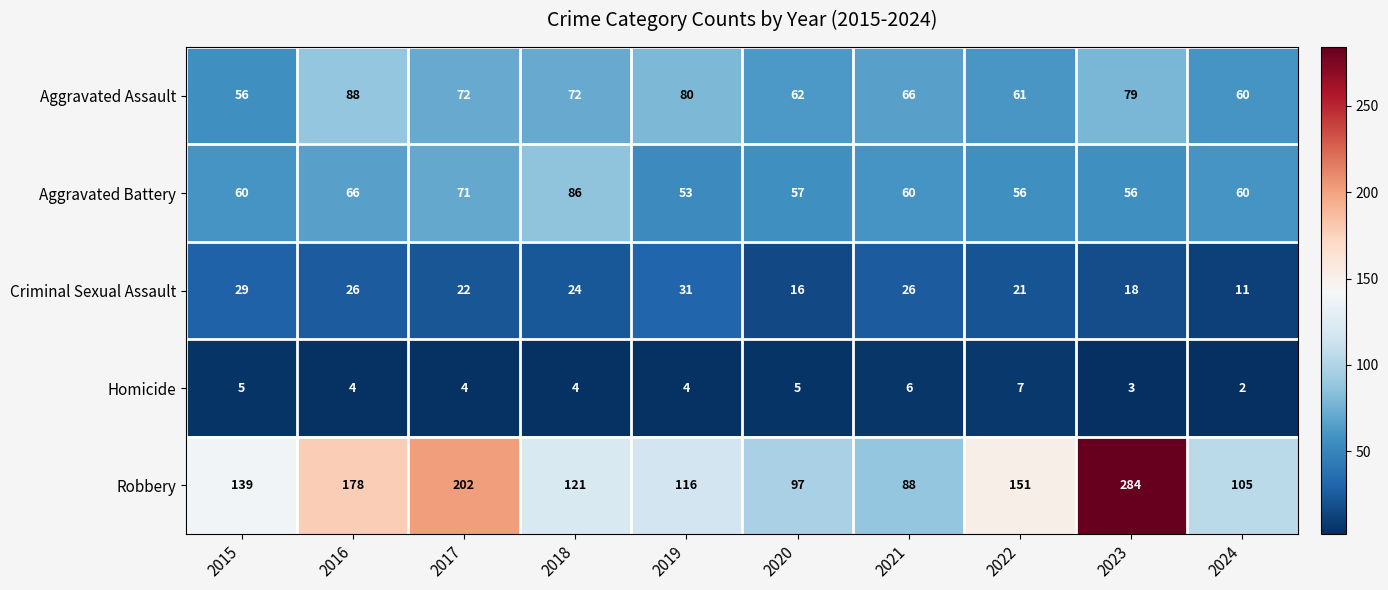

At which category is the sum across all series the highest?

2023